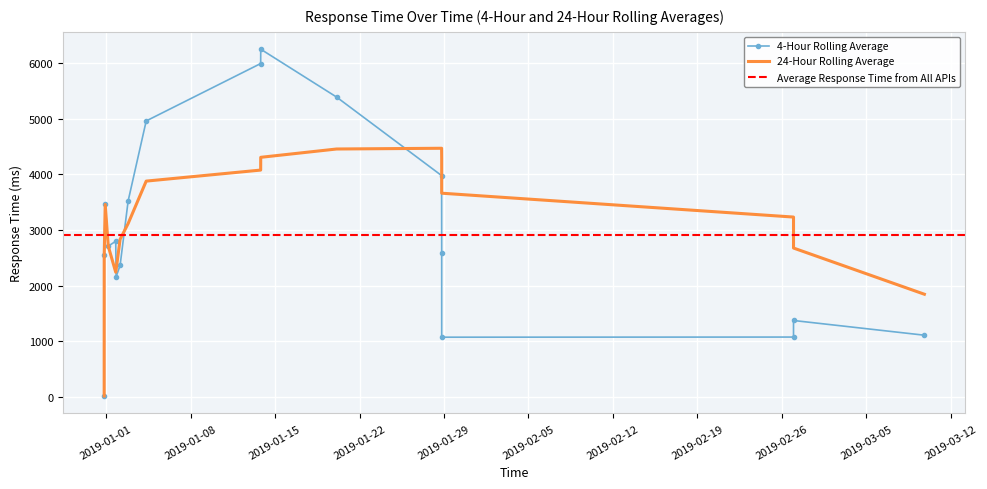

The value at 2019-01-28 19:26:23 is 1072.2. True or false?

True